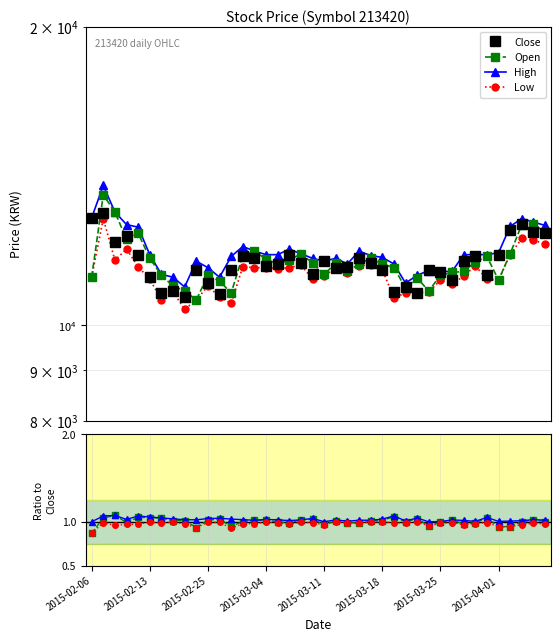

True or false: Close and High intersect in this chart.

False